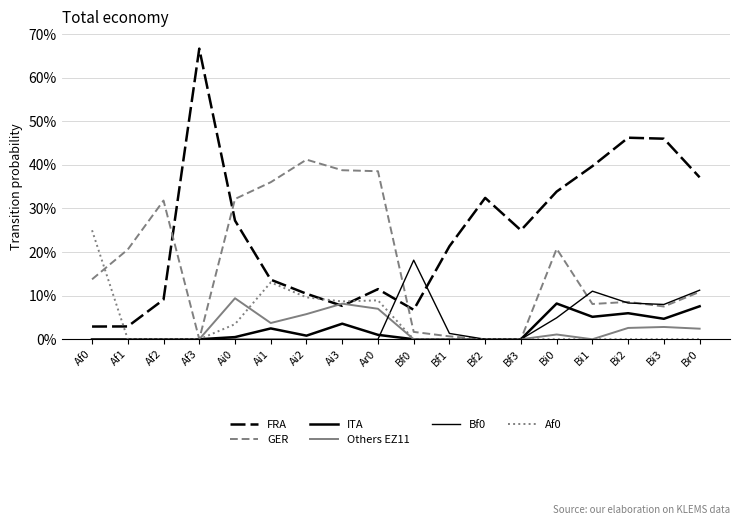

True or false: GER and Others EZ11 cross at least once.

False